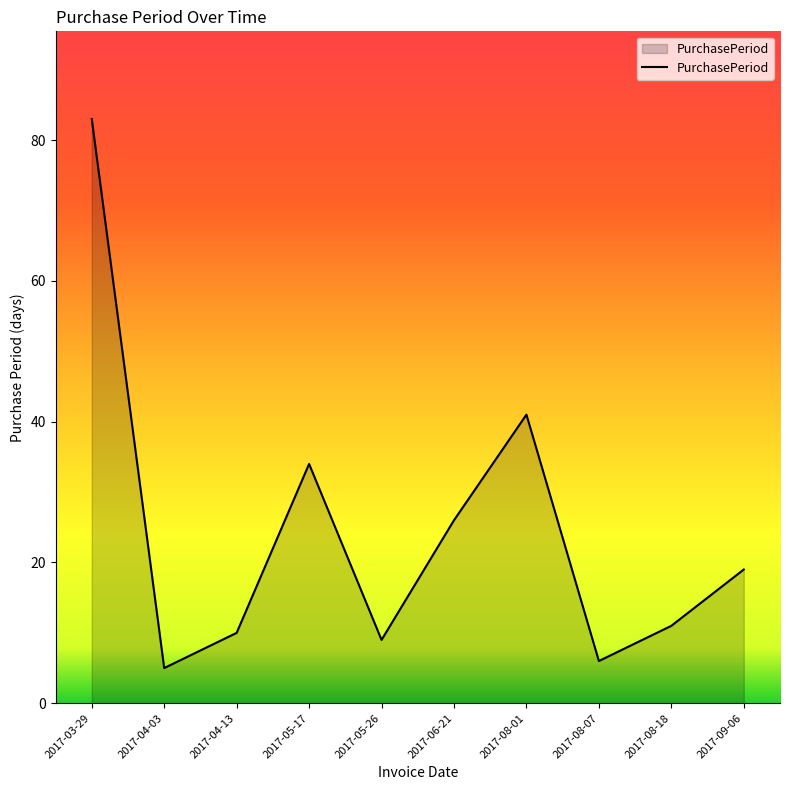

Which label corresponds to the smallest value in the chart?

2017-04-03